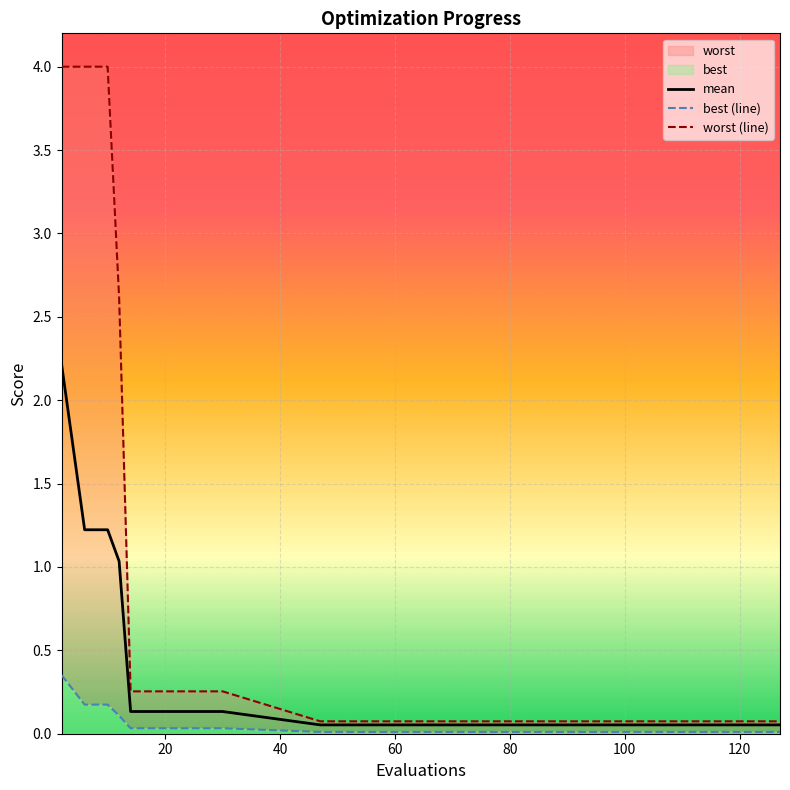

What is the highest value of the mean series?

2.2